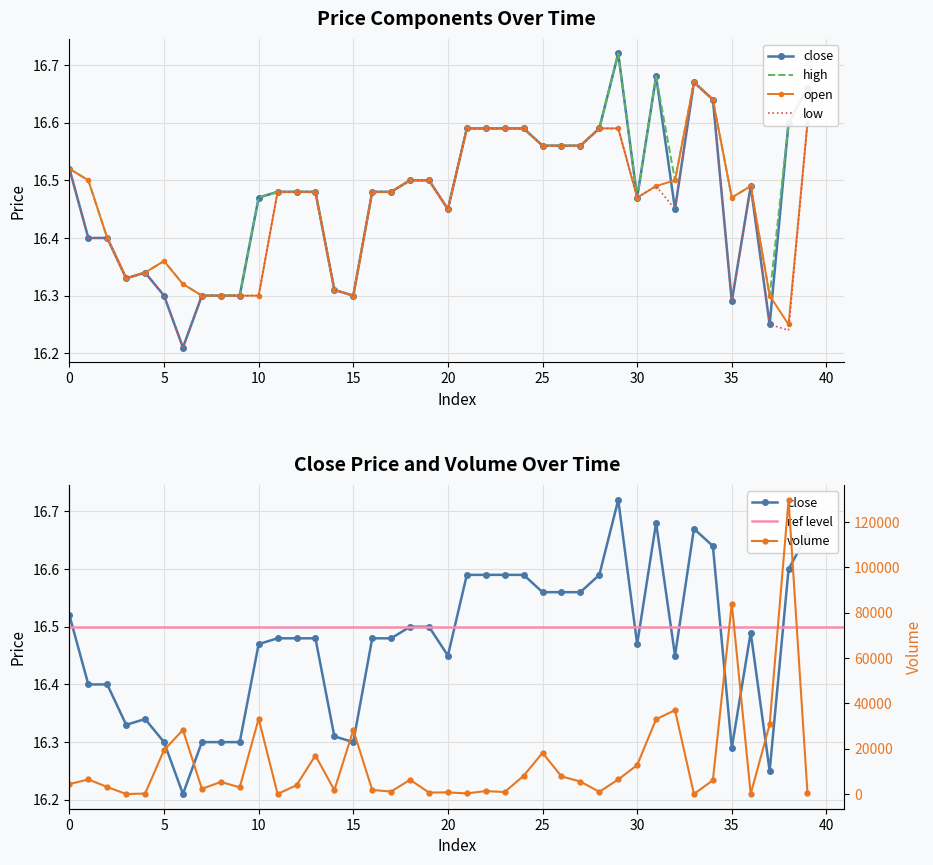

What is the lowest value of the open series?

16.2